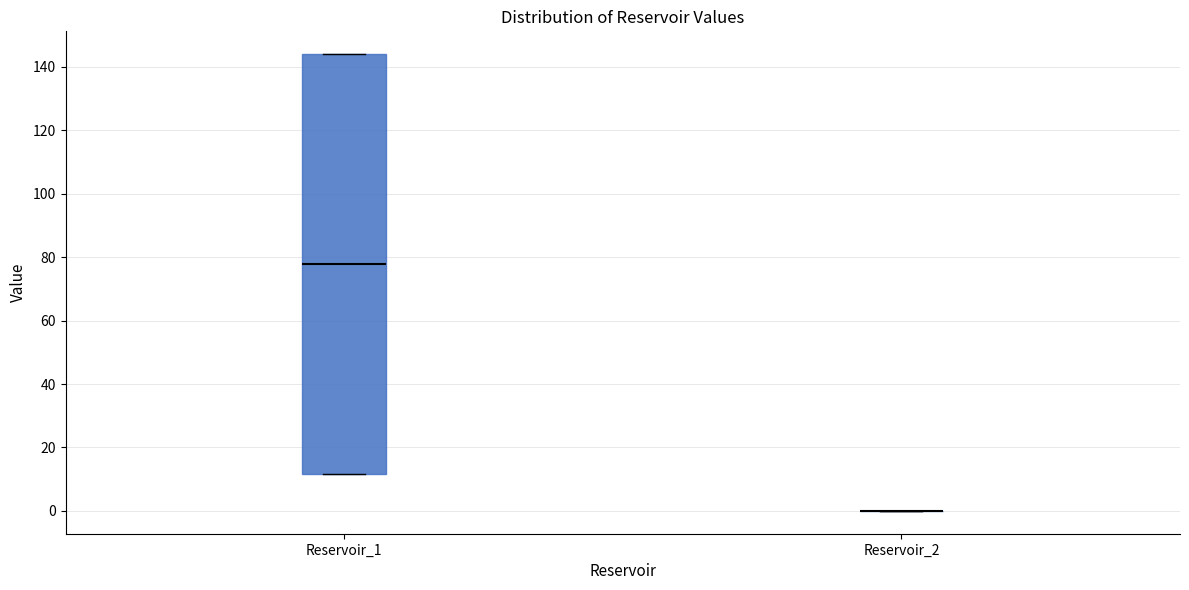

Reading left to right, transcribe this box plot: for each box, give where its median line is, the range the box spans, and where its two whiskers end, as read against the y-axis. The values are not printed on the chart, so give them approximately, as read against the axis.

Reservoir_1: median 78, box 12 to 144, whiskers 12 to 144
Reservoir_2: box collapsed to a line at 0, whiskers 0 to 0